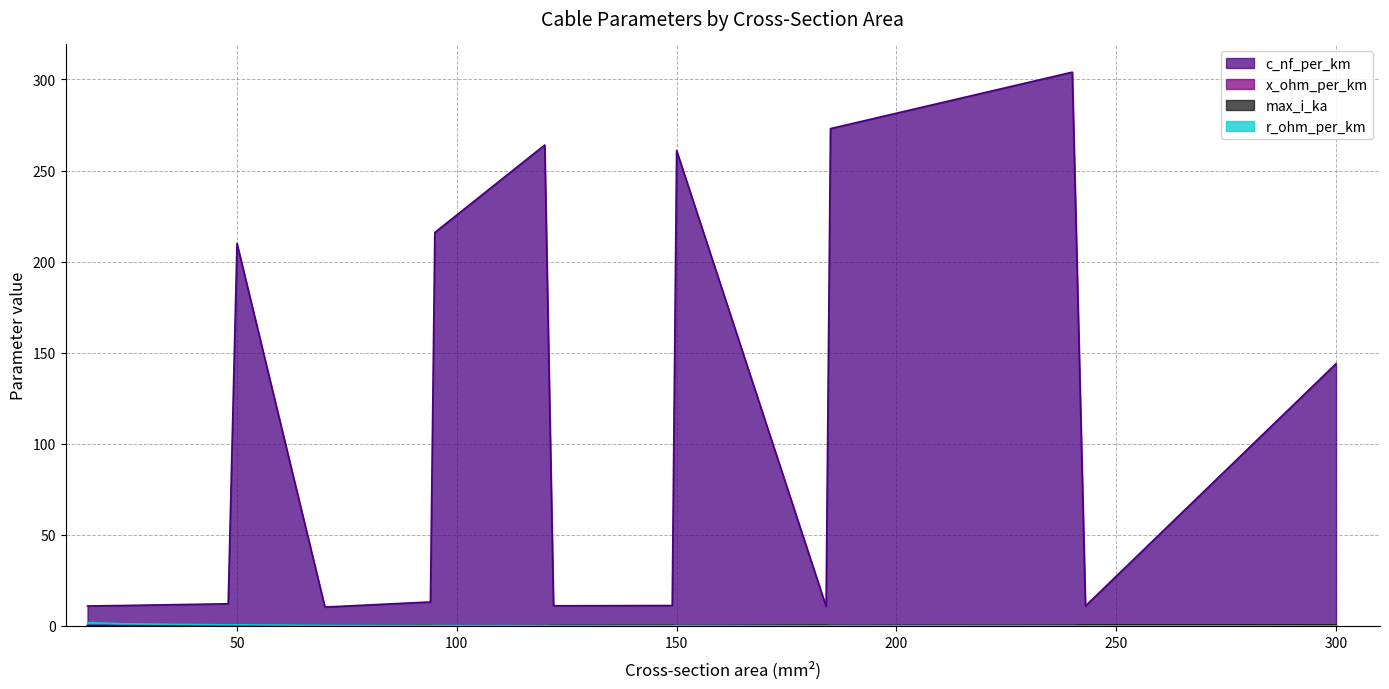

True or false: max_i_ka has a value of 0.2 at 185.

False